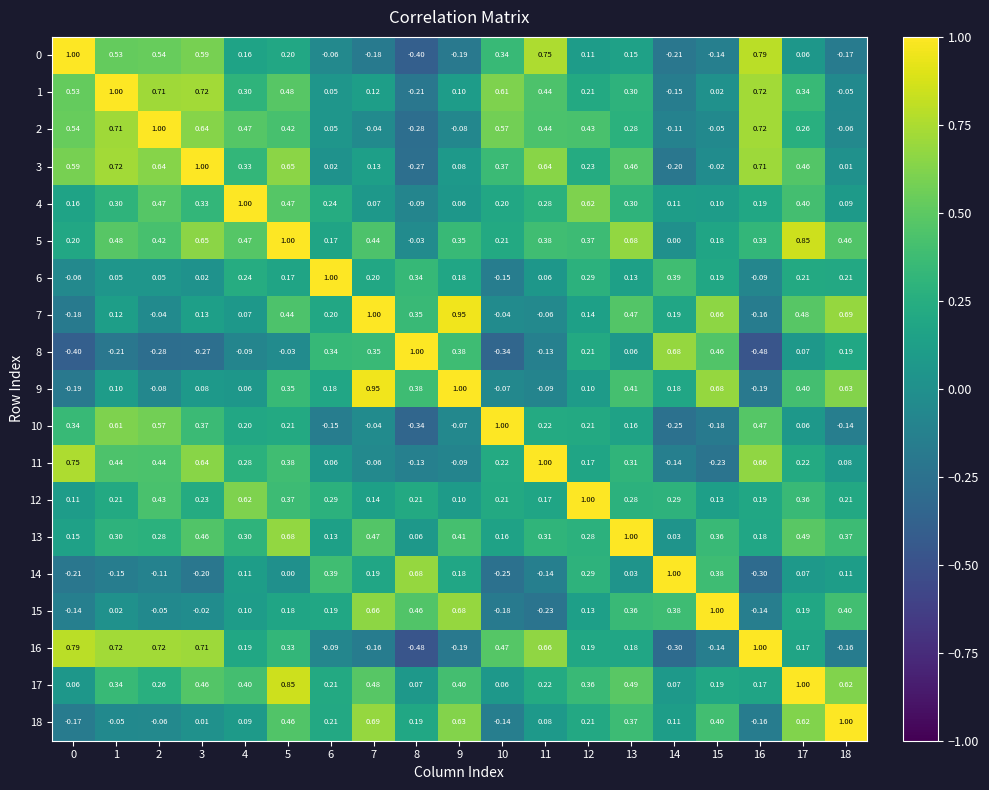

Is the value of 9 at 13 greater than the value of 12 at 18?

Yes